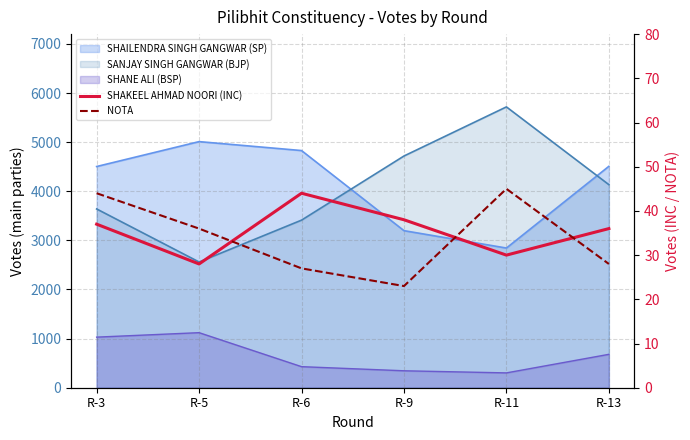

List the labels in order of SHAKEEL AHMAD NOORI (INC) value, smallest first.

R-5, R-11, R-13, R-3, R-9, R-6